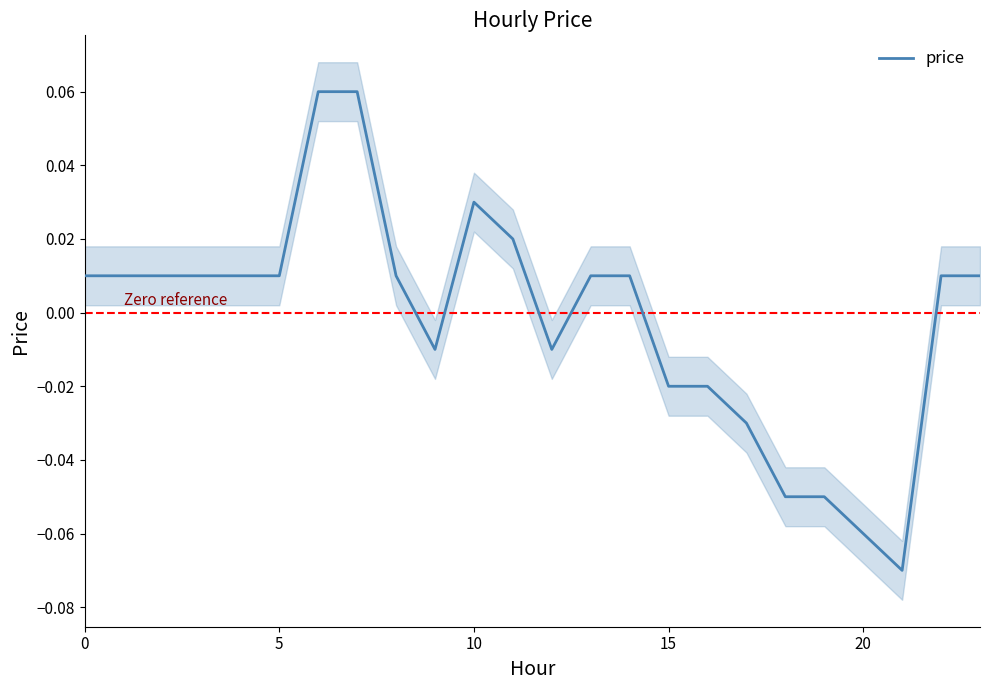

Does the chart have visible grid lines?

No